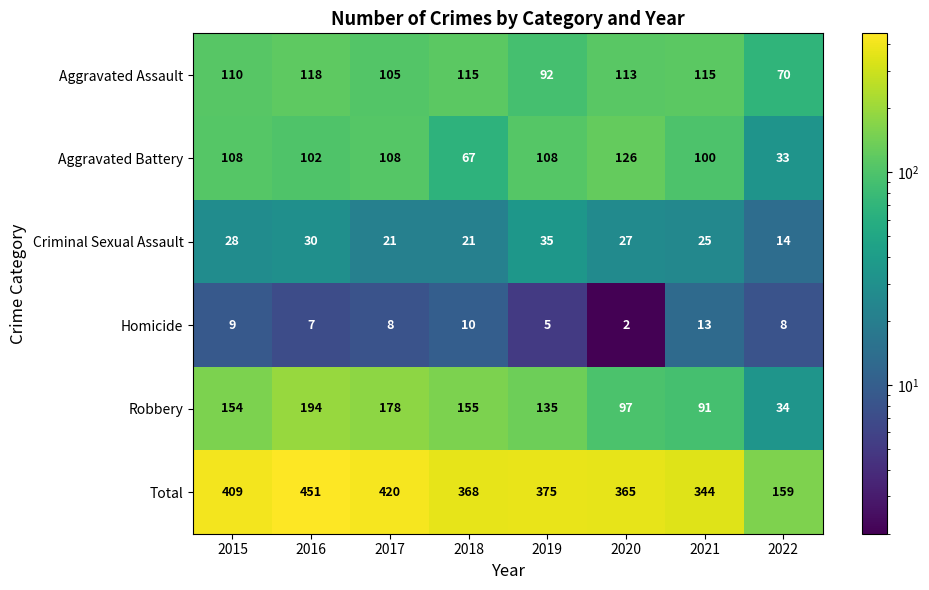

Rank the series at 2022 from lowest to highest value.

Homicide, Criminal Sexual Assault, Aggravated Battery, Robbery, Aggravated Assault, Total